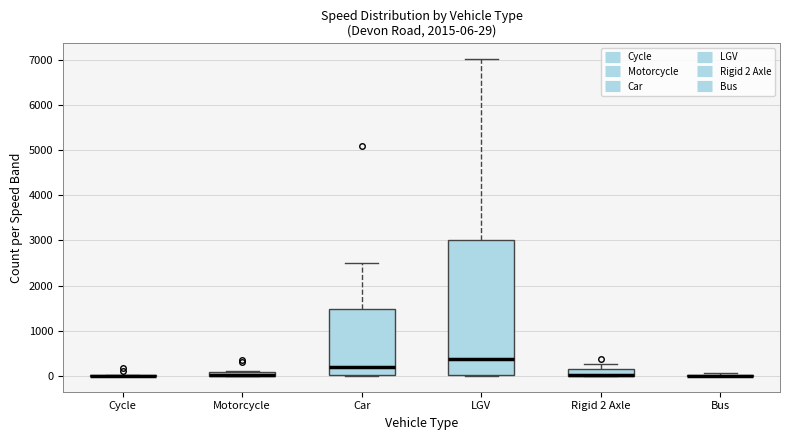

Comparing the boxes themselves (not the whiskers), which one is the tallest?

LGV